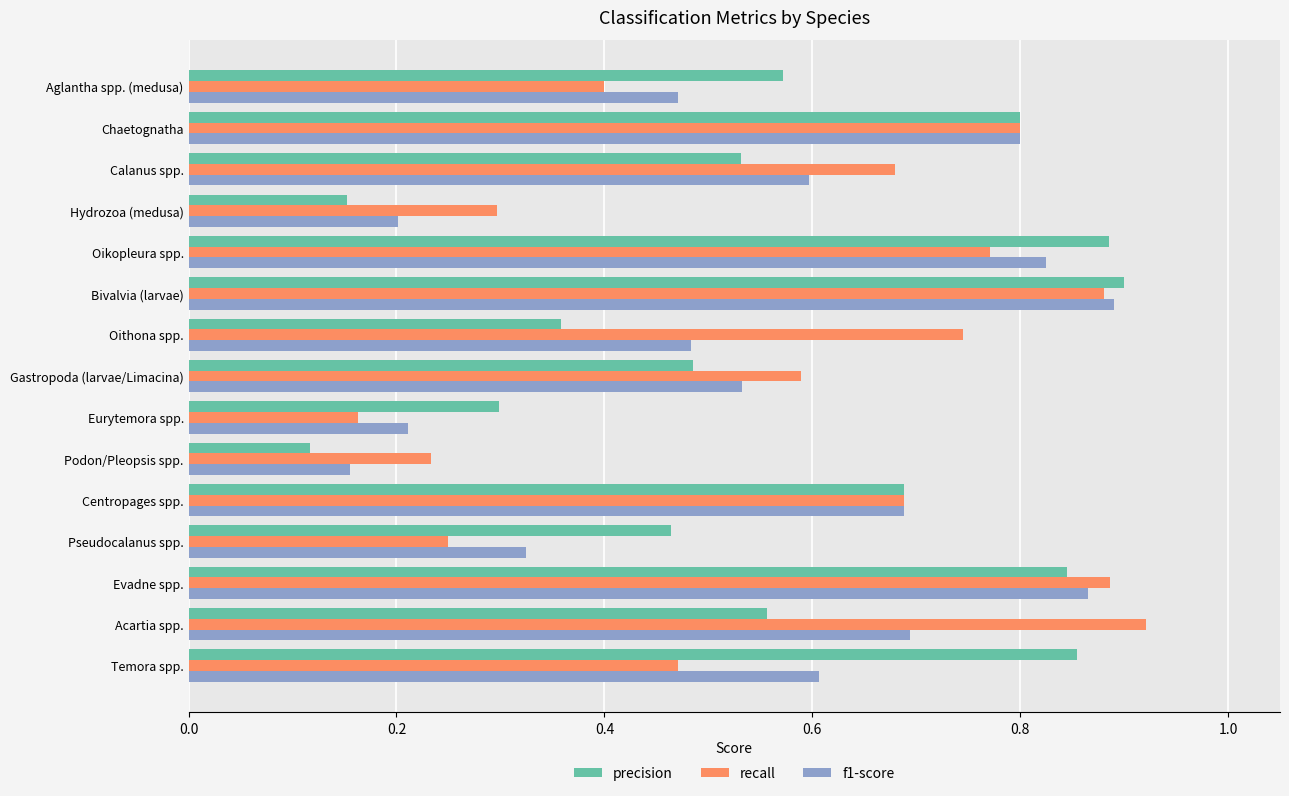

List the series in order of their peak value, lowest first.

f1-score, precision, recall